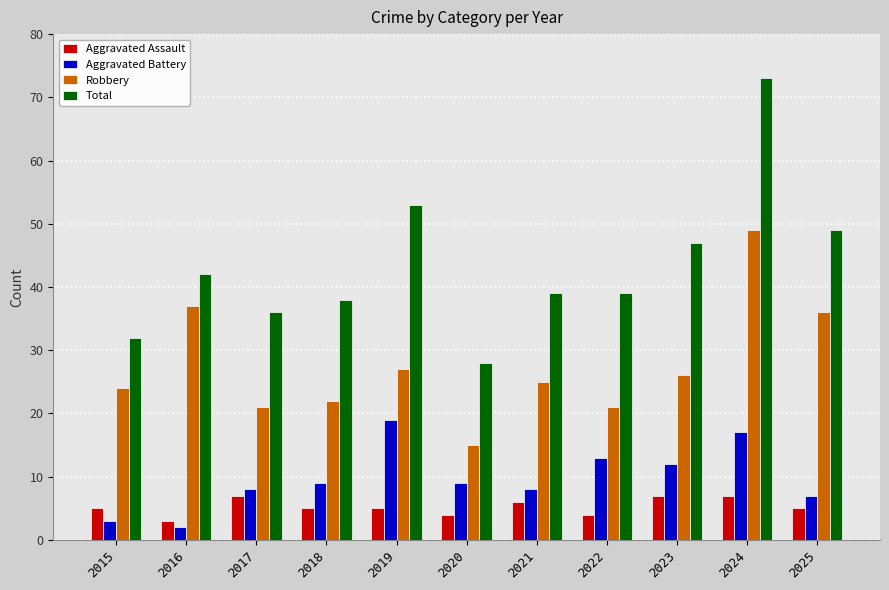

True or false: Robbery has a value of 14 at 2024.

False